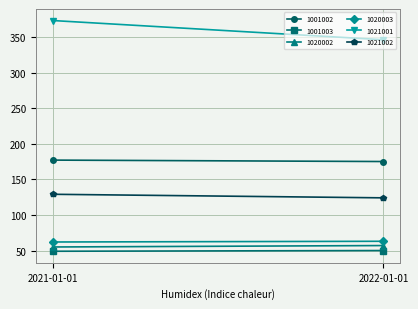

Which series has the largest range (max minus min)?

1021001